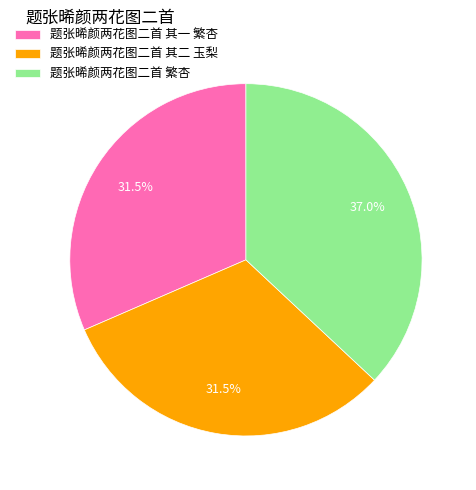

Which slice is the largest?

题张晞颜两花图二首 繁杏